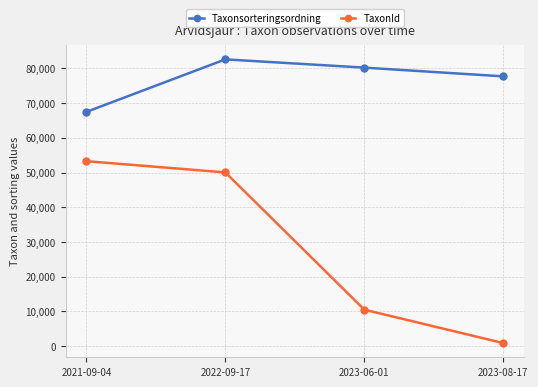

At which category is the sum across all series the highest?

2022-09-17